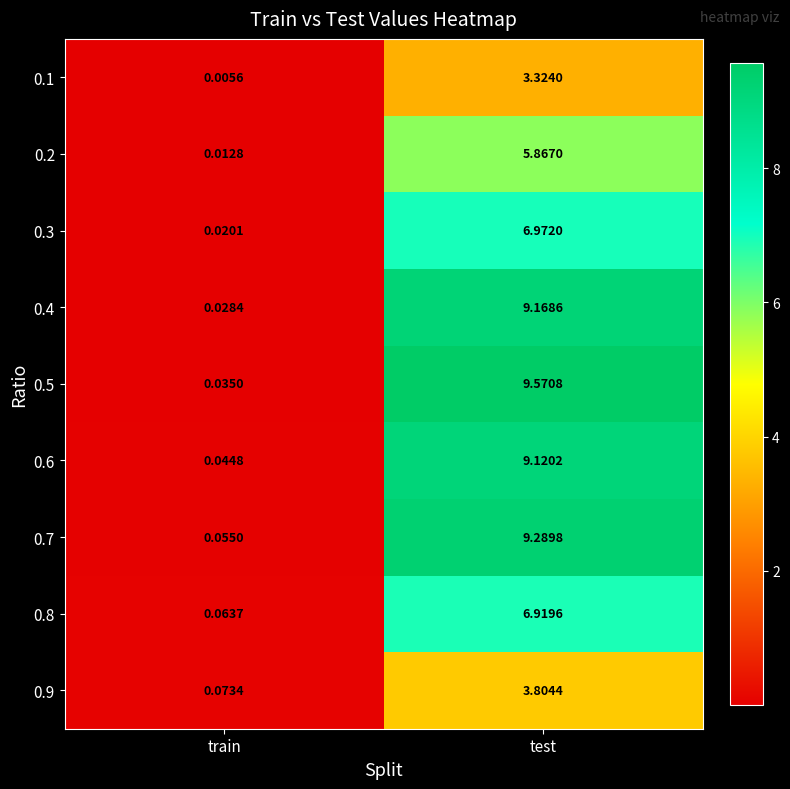

Which series has the largest range (max minus min)?

0.5